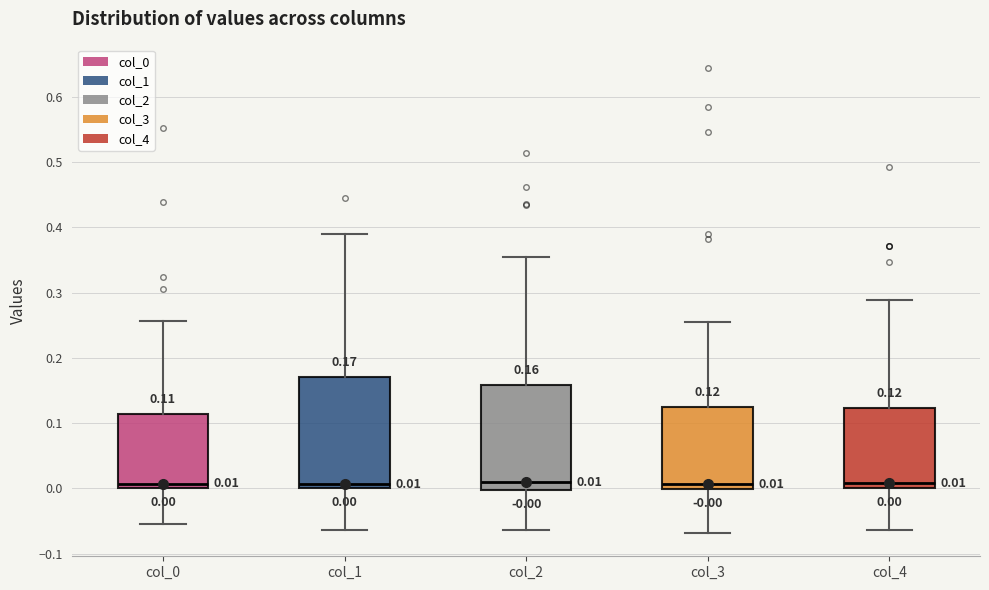

Comparing the boxes themselves (not the whiskers), which one is the tallest?

col_1